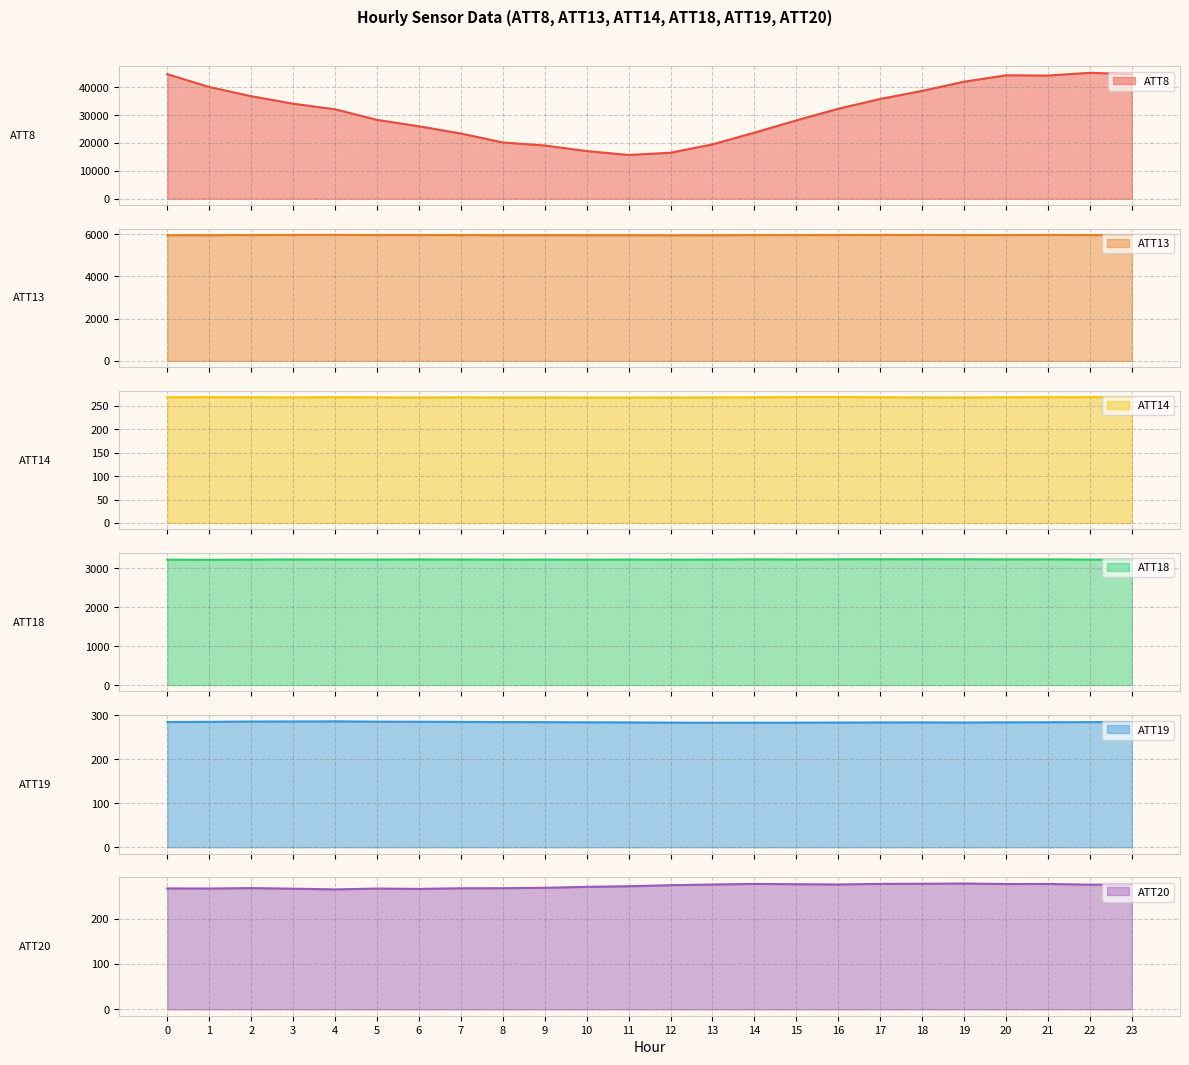

What is the average value of the ATT18 series?

3226.0